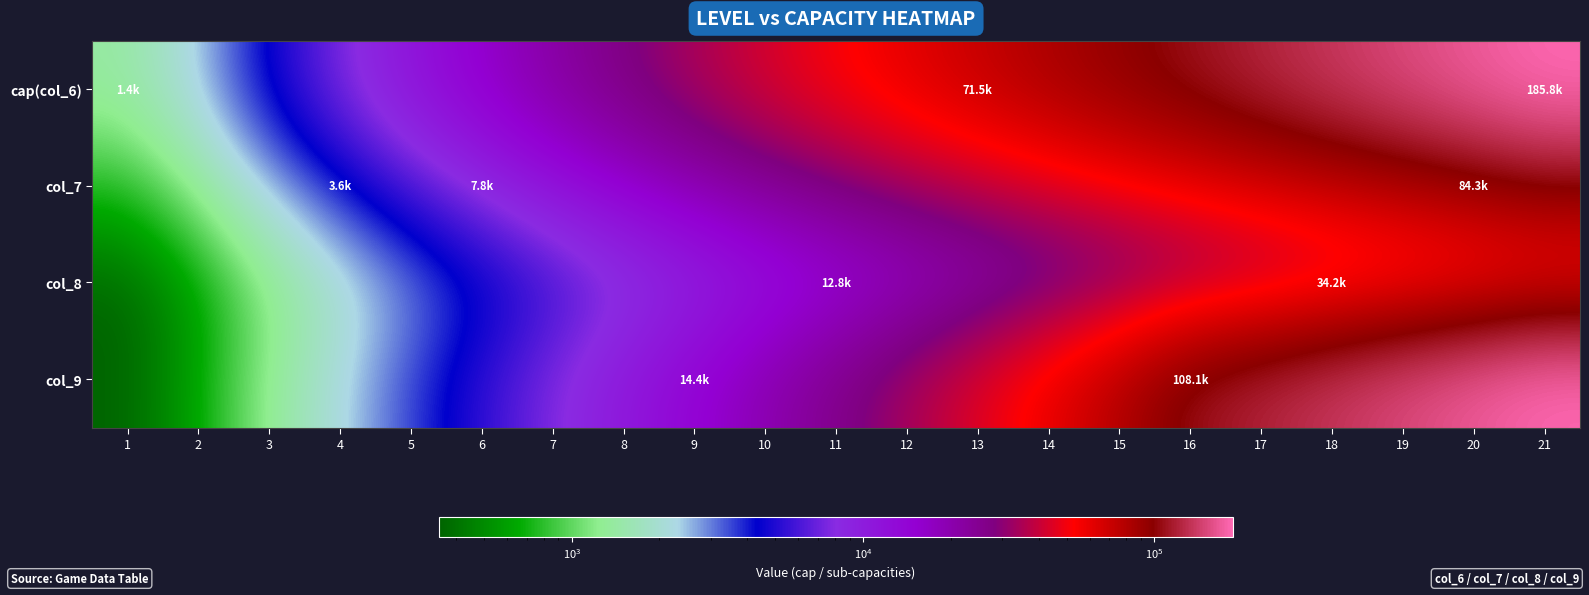

What is the total value across all series at 16?

297220.0